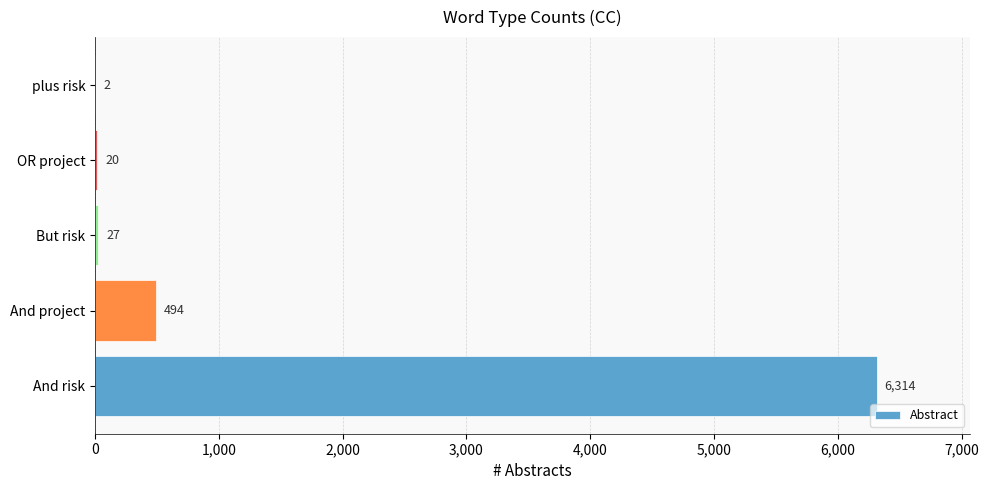

What value does the data have at And risk?

6314